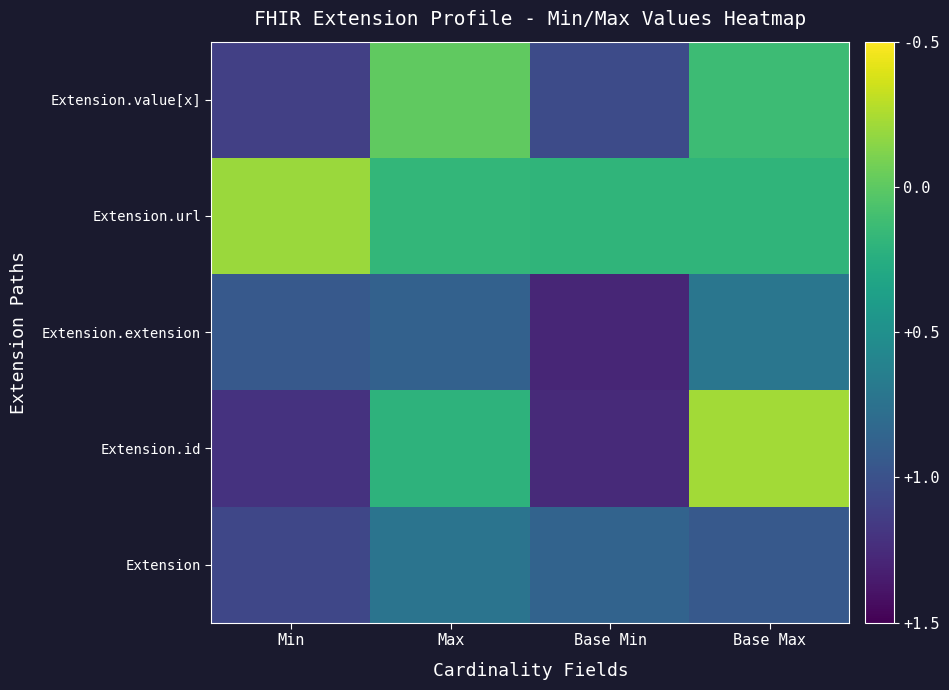

What is the total value across all series at Base Min?

0.4